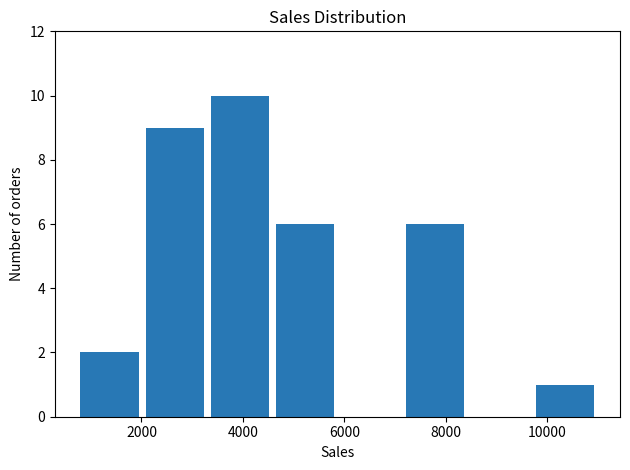

Which range on the x-axis has the tallest bar?

3200 to 4600